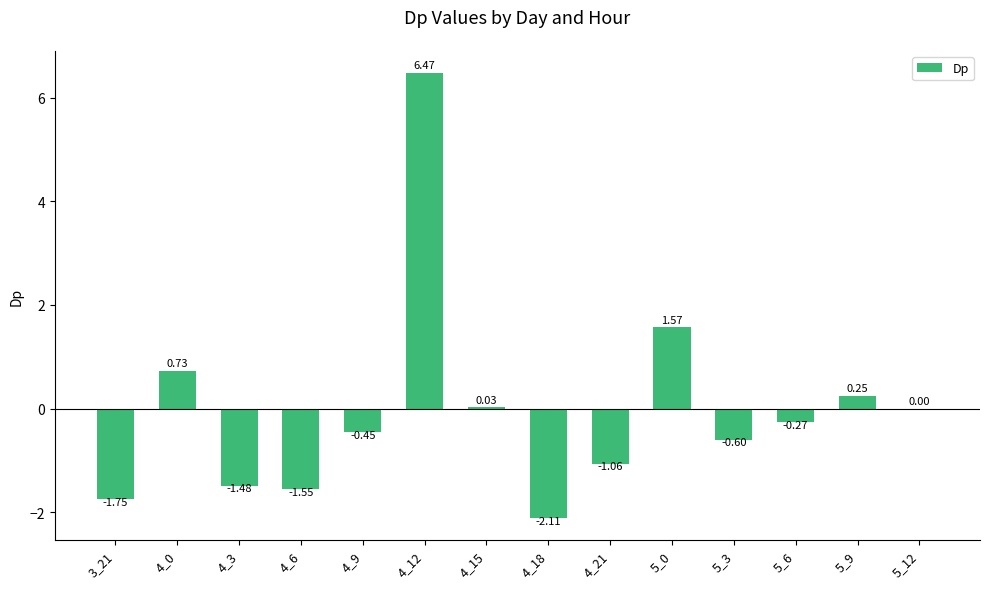

Between 3_21 and 4_15, which is larger?

4_15